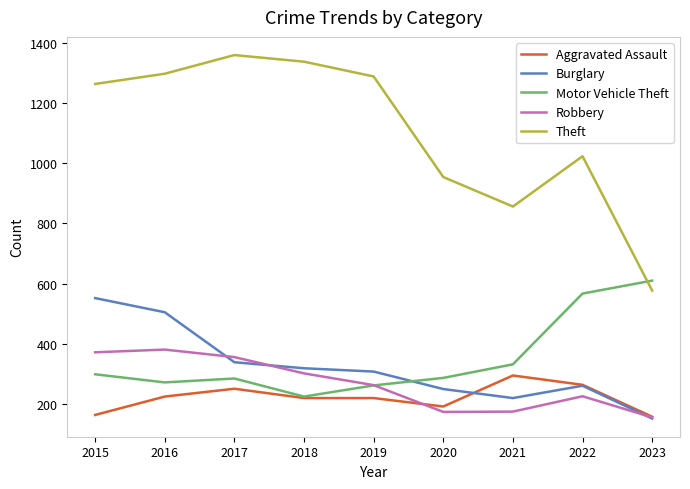

Which series has the largest range (max minus min)?

Theft